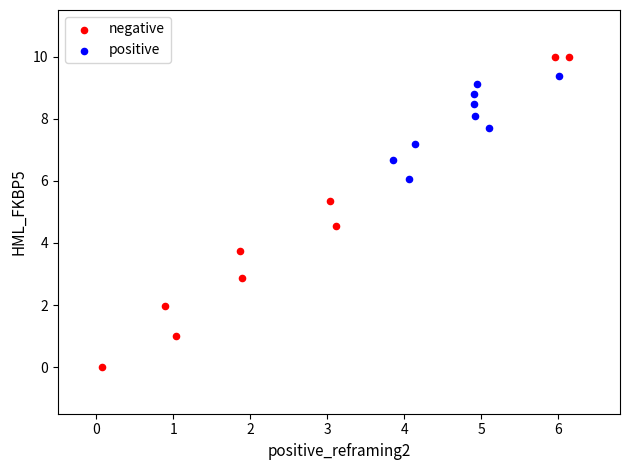

Which series contains the lowest Y value?

negative